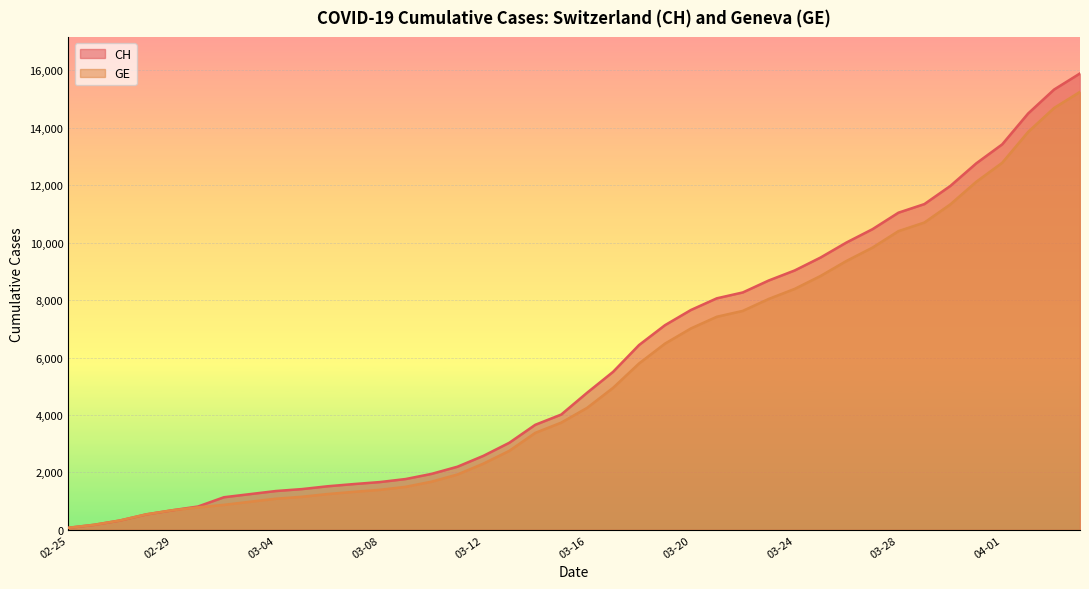

Reading left to right, transcribe all the data shown in this chart.

CH: 73	178	329	540	682	814	1137	1245	1353	1420	1519	1595	1664	1770	1949	2199	2577	3033	3658	4014	4775	5501	6434	7125	7654	8061	8265	8681	9030	9481	10005	10467	11041	11340	11971	12758	13419	14494	15327	15888
GE: 73	178	329	540	682	784	872	979	1085	1152	1248	1324	1393	1499	1678	1928	2306	2752	3377	3733	4248	4944	5792	6483	7012	7419	7623	8039	8388	8839	9363	9825	10399	10698	11329	12116	12777	13852	14685	15246